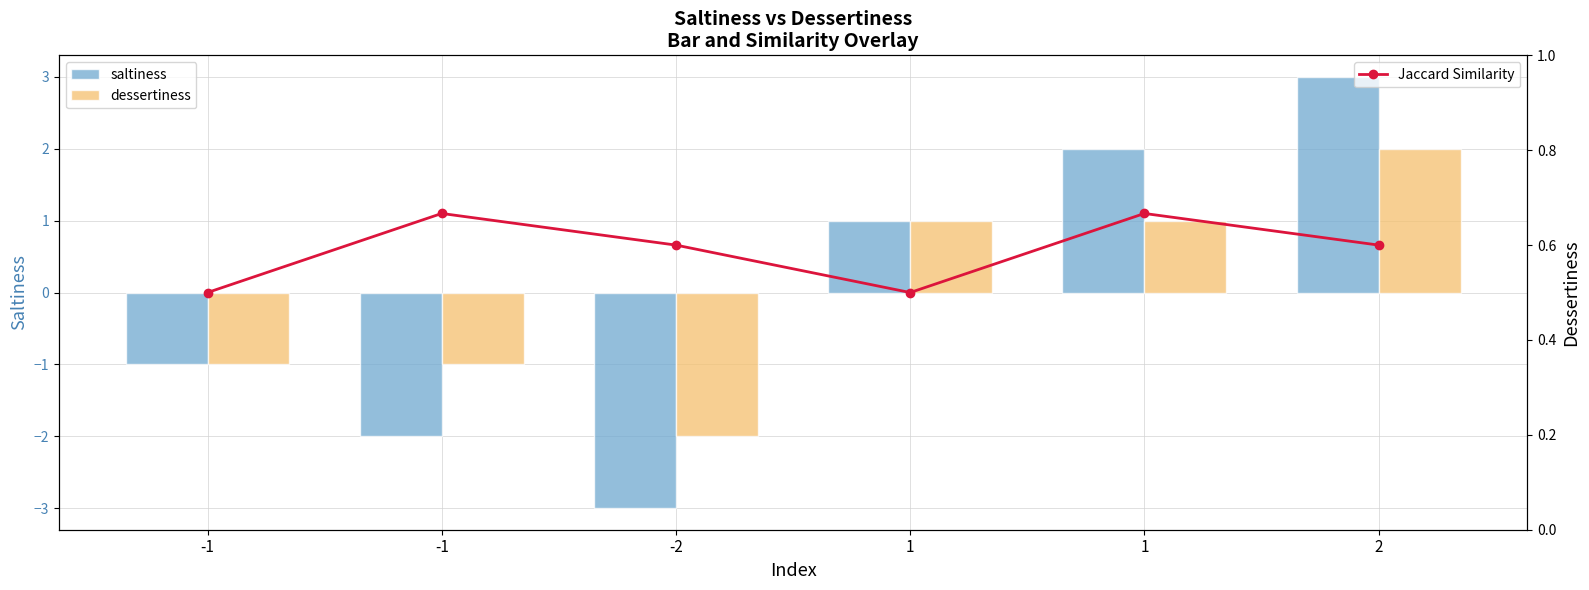

Is it true that saltiness equals 1.8 at 2?

False